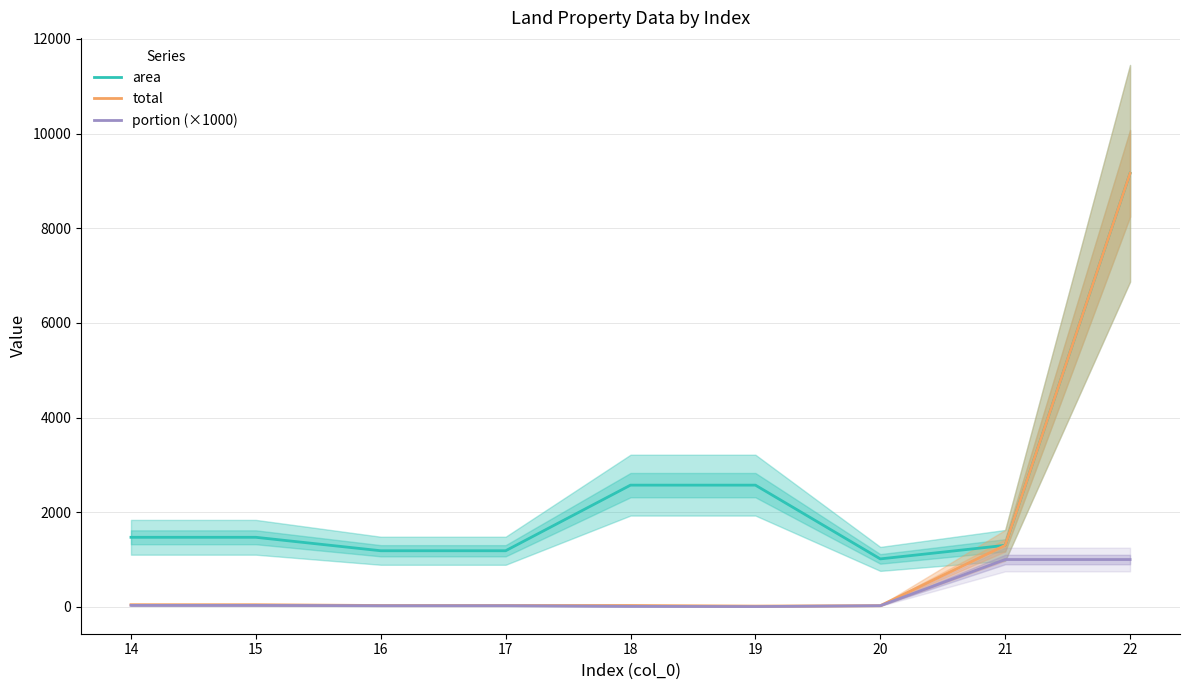

Where is total nearest to the value 4588?

21